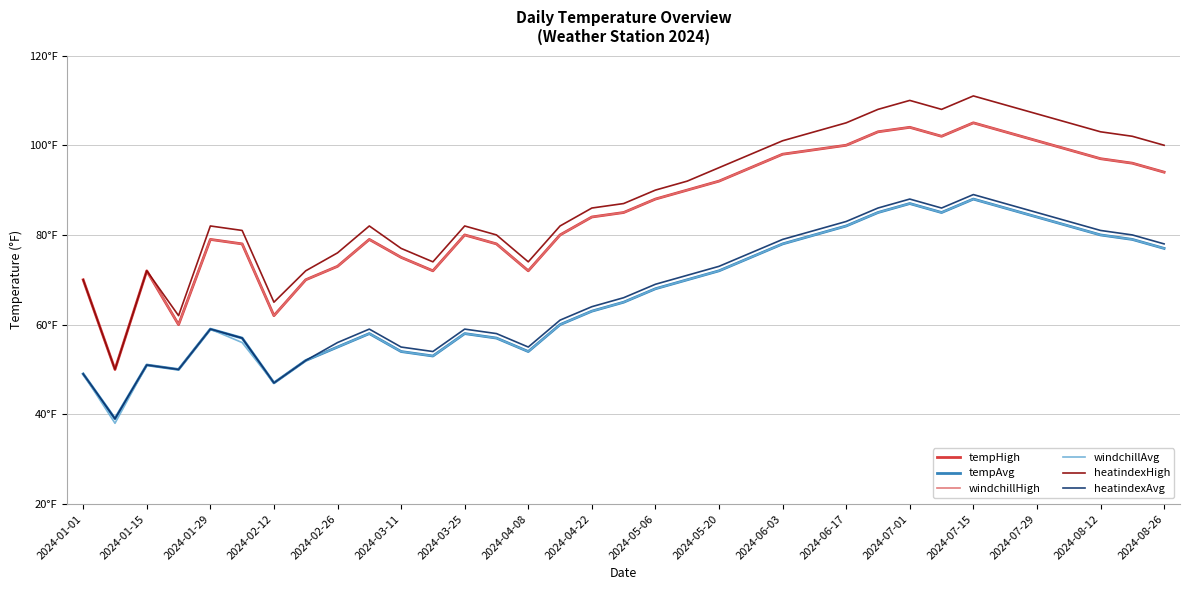

How many interior local valleys does the heatindexHigh series have?

6